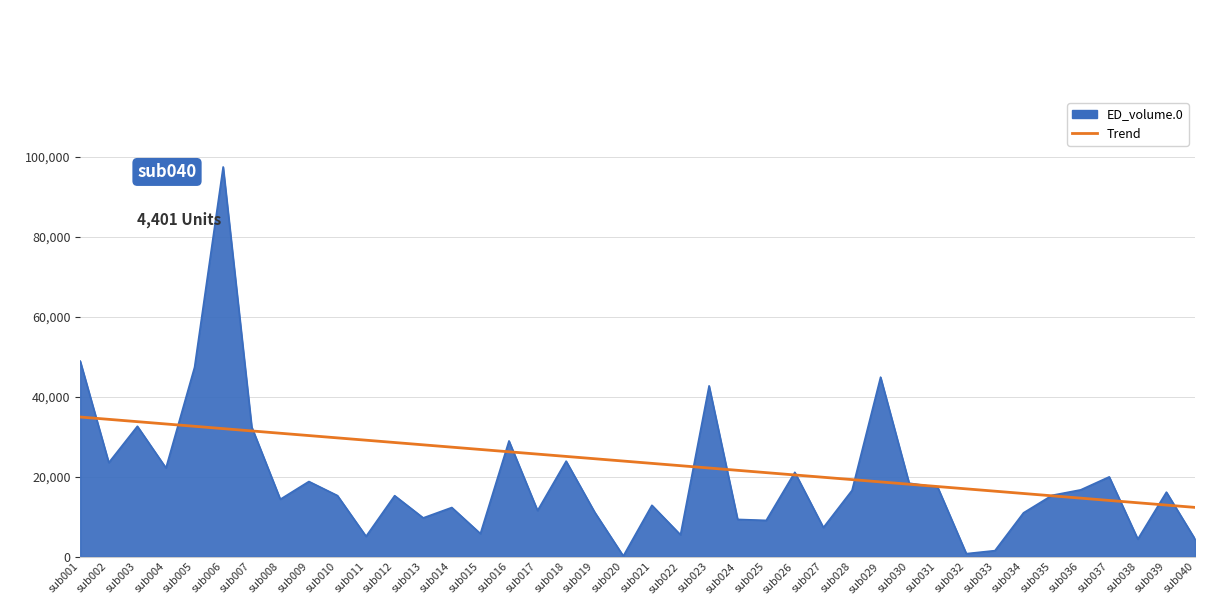

What is the greatest value displayed?

97503.0